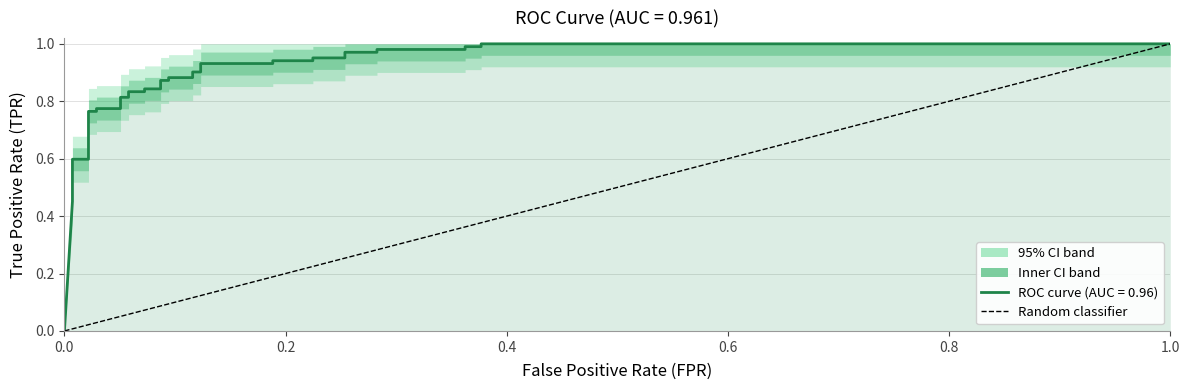

How many categories are shown in the chart?

2